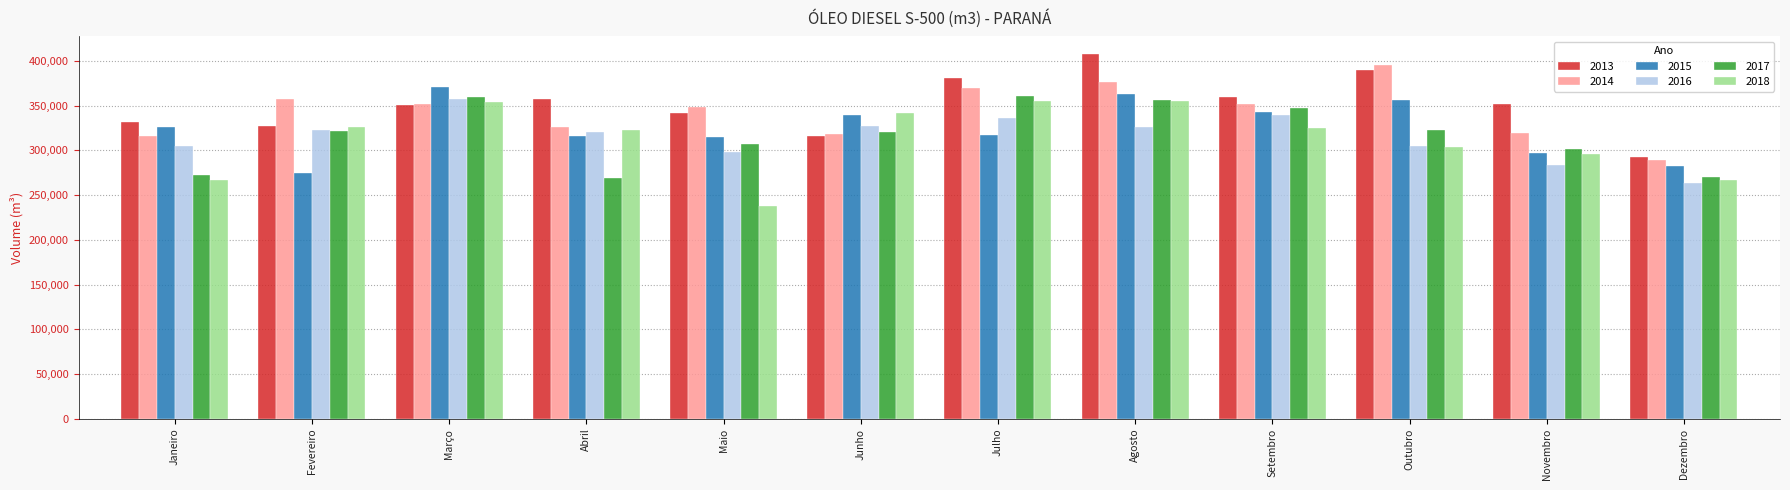

Is it true that 2015 equals 212374.3 at Junho?

False